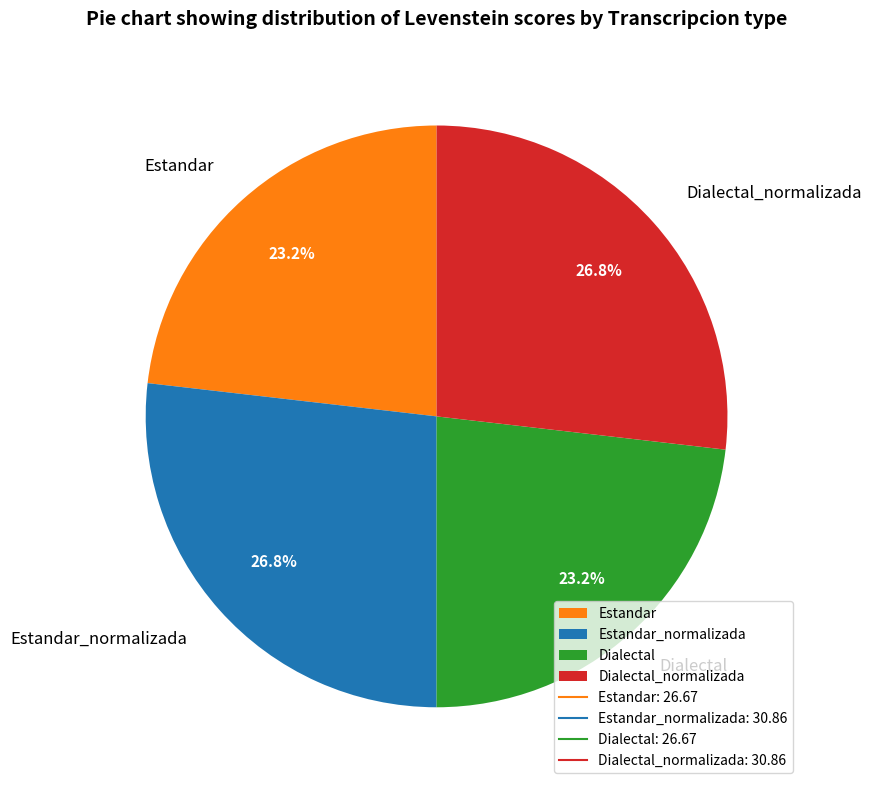

Combined, what portion of the pie is Dialectal and Dialectal_normalizada?

50.0%